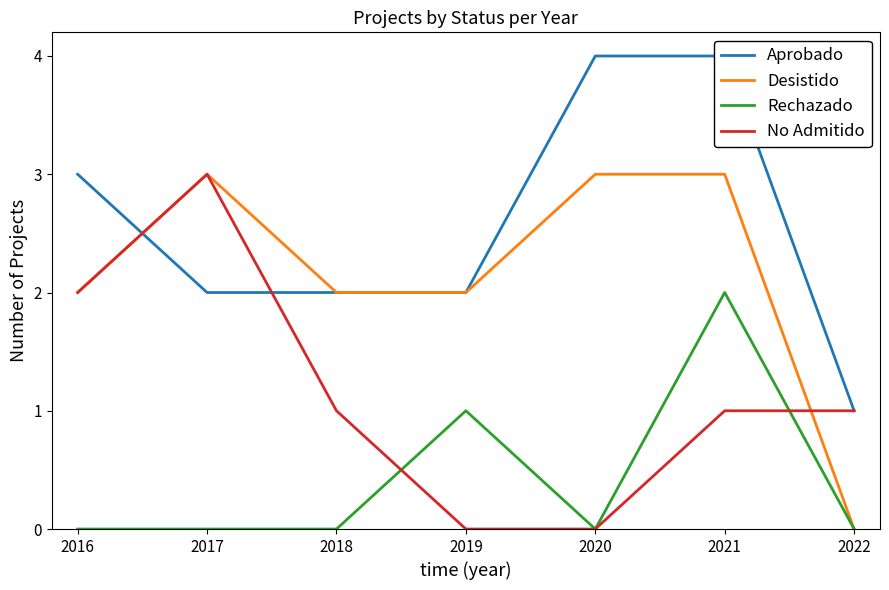

What is the value of the No Admitido point at the 7th from the left?

1